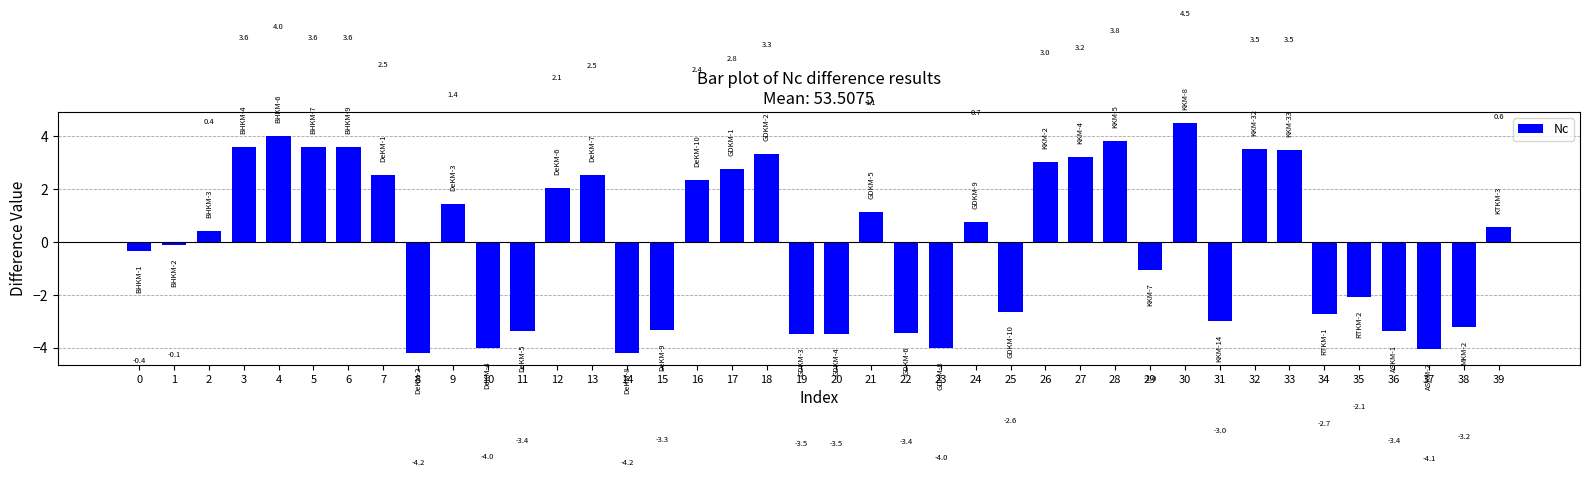

What is the change in value from 5 to 32?

-0.1